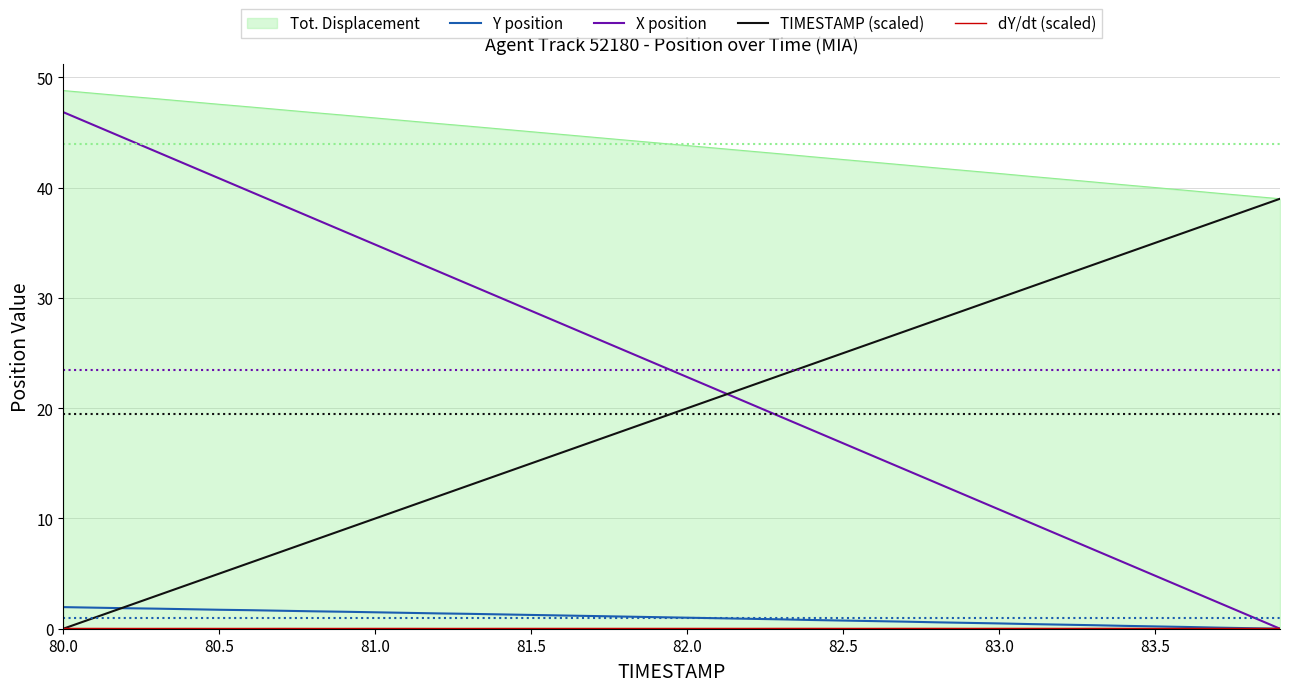

Which series has the largest range (max minus min)?

X position